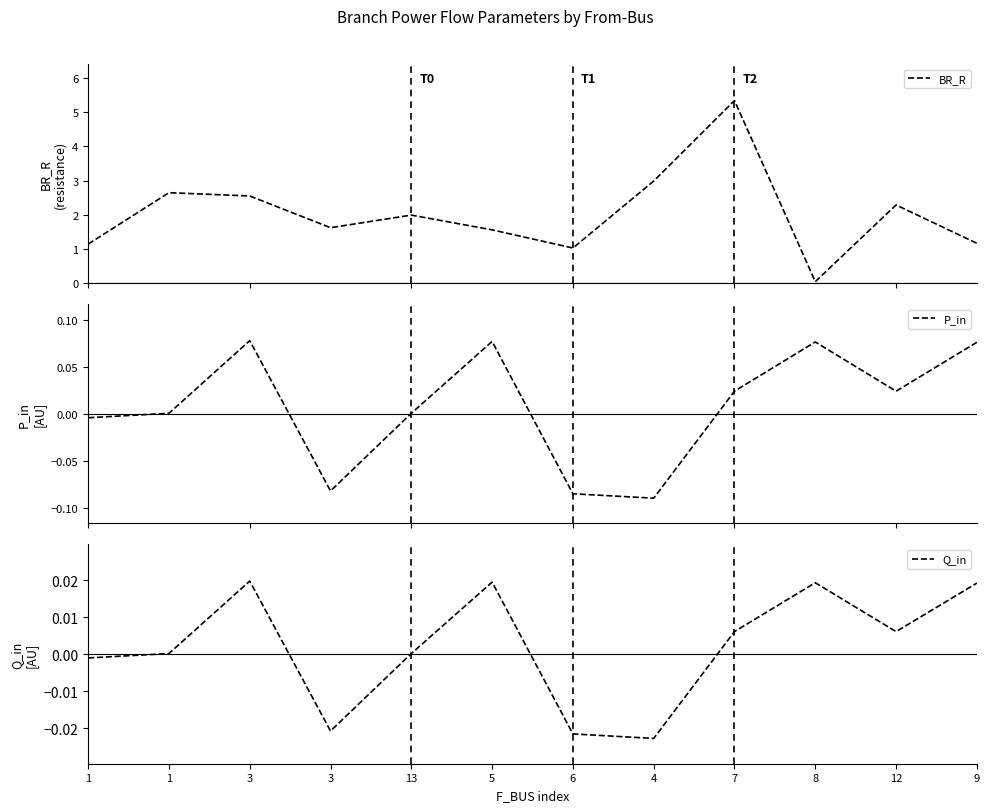

At which category is the sum across all series the highest?

7